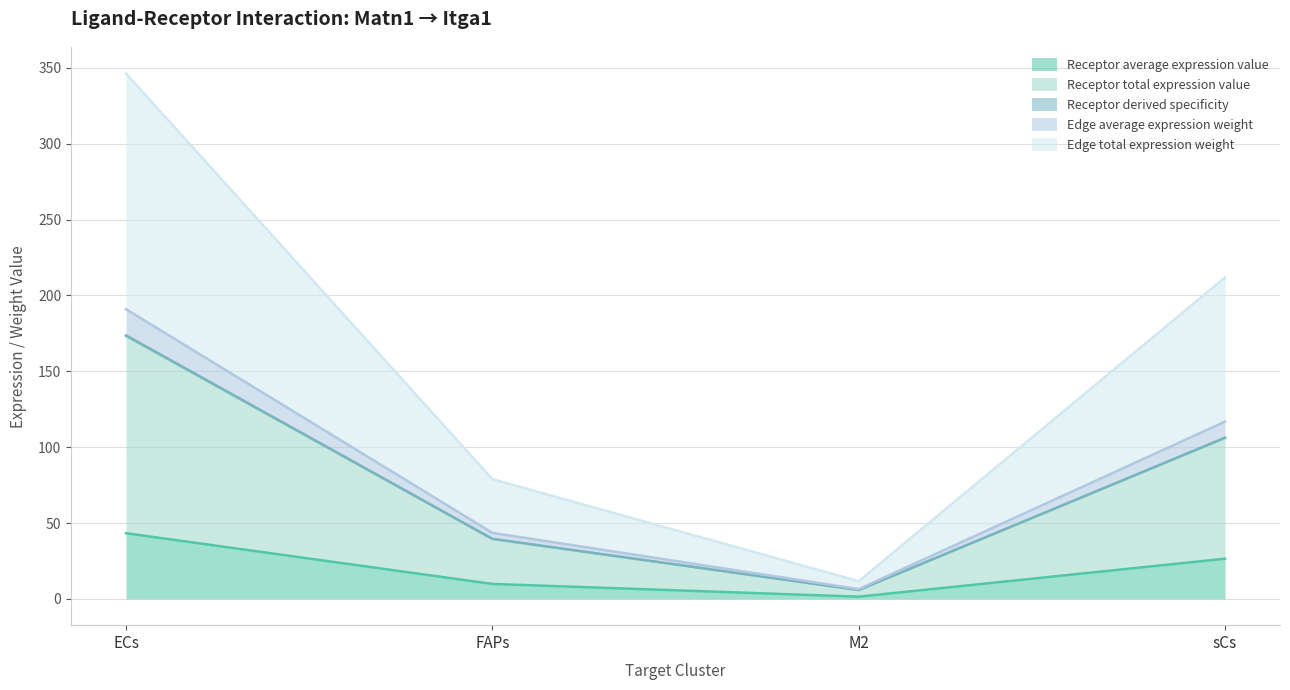

The value of Receptor total expression value at ECs is 173.7. True or false?

True